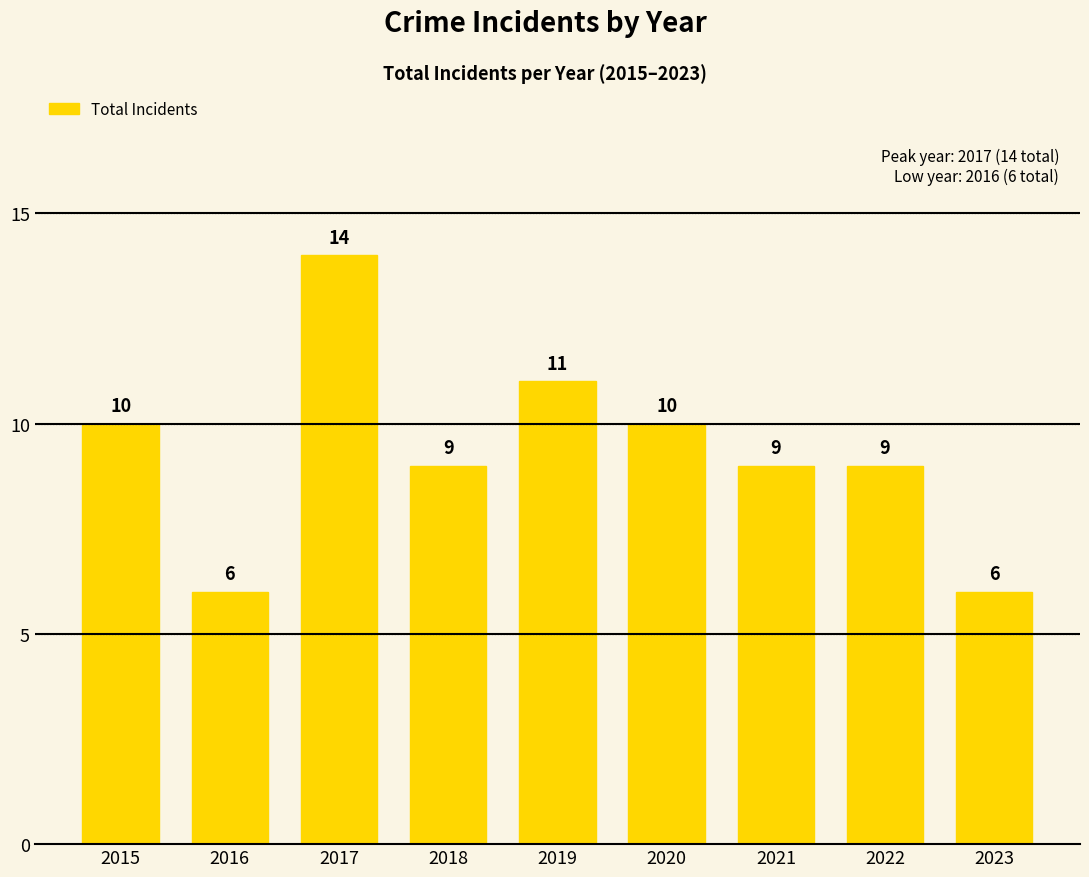

Reading right to left, list all the values displayed in this chart.

2023=6	2022=9	2021=9	2020=10	2019=11	2018=9	2017=14	2016=6	2015=10